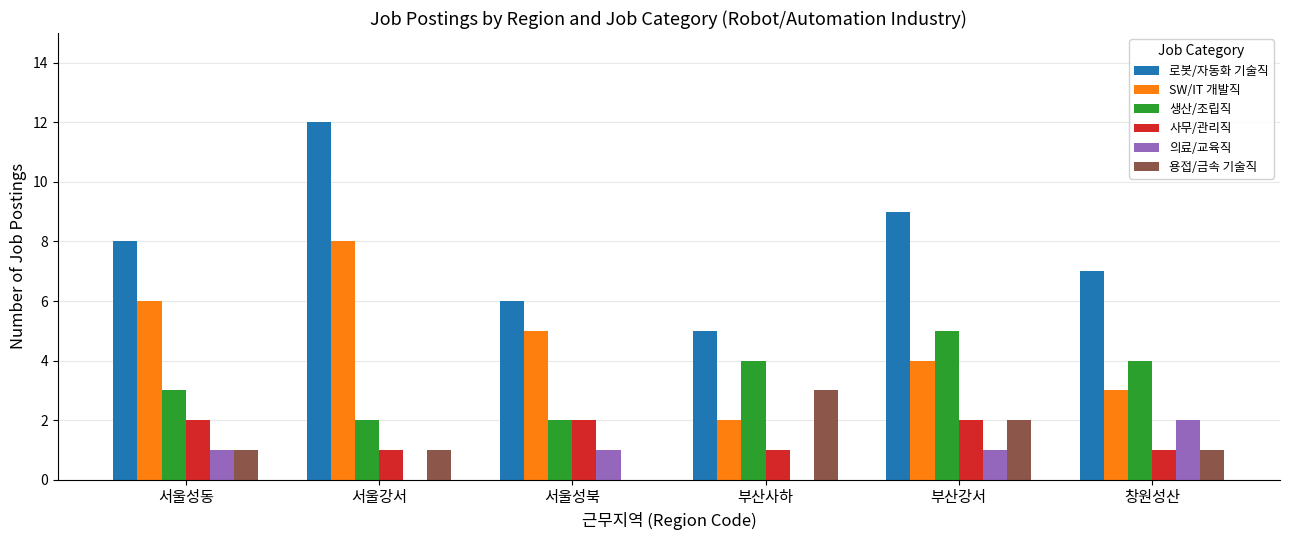

At which category is the sum across all series the highest?

서울강서